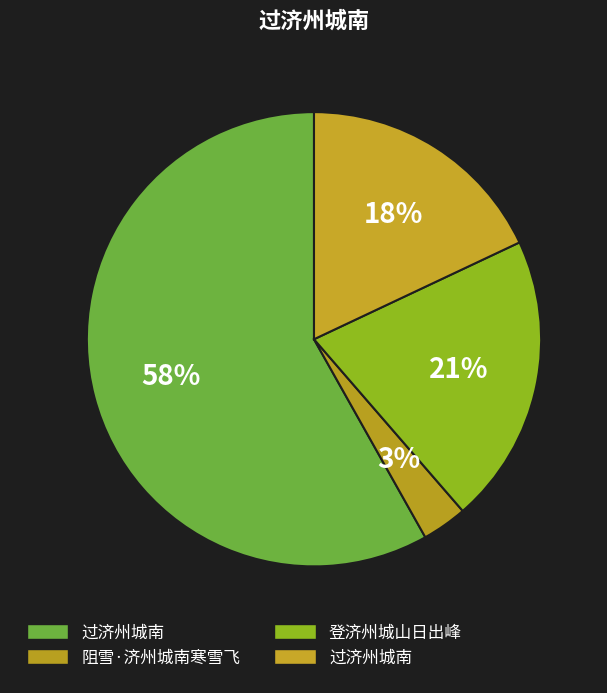

How many slices are in this pie chart?

4